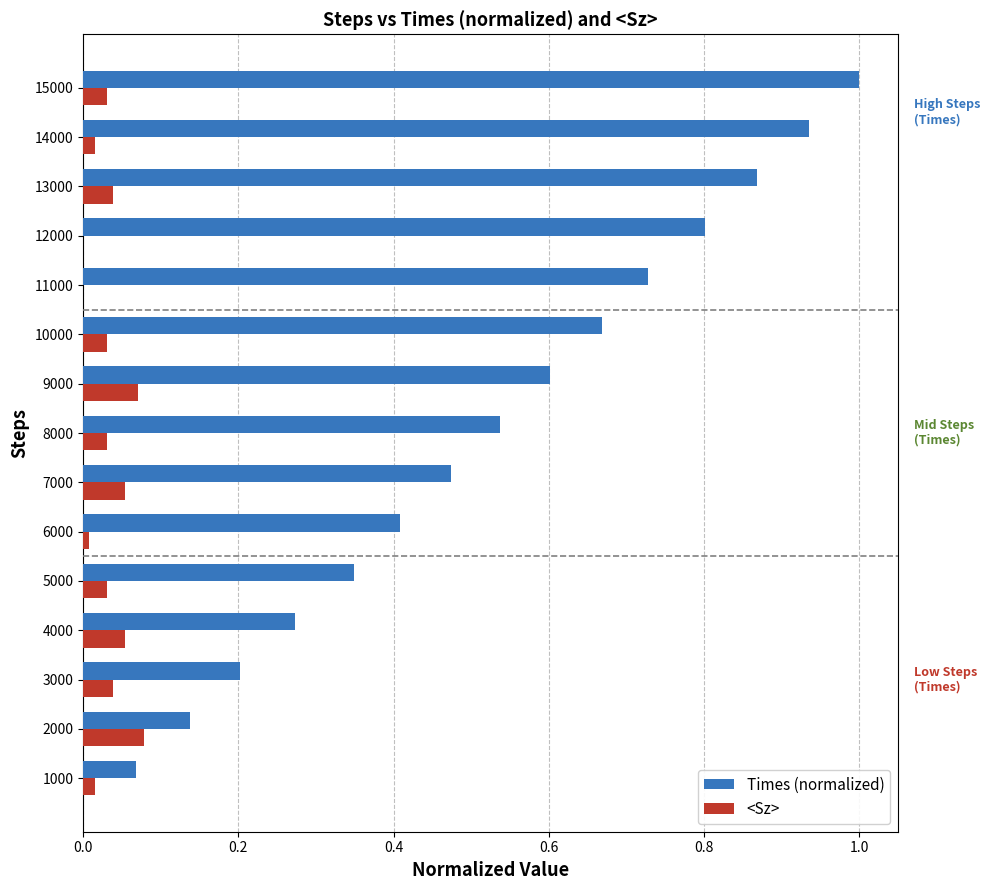

Is the value of Times (normalized) at 7000 greater than the value of <Sz> at 14000?

Yes